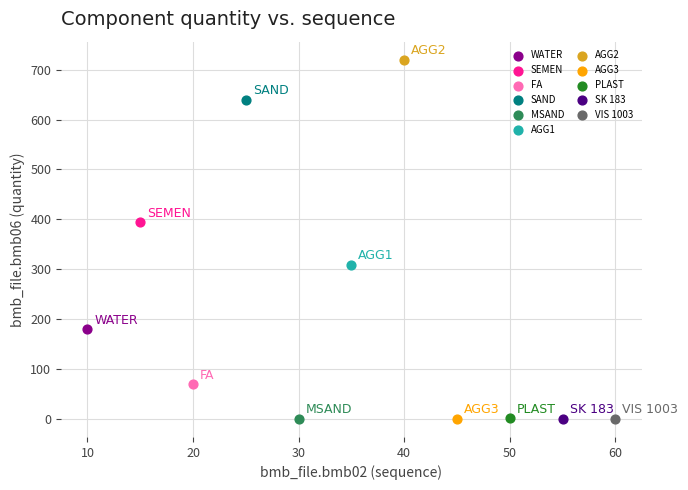

What are all the series names shown in the legend?

WATER, SEMEN, FA, SAND, MSAND, AGG1, AGG2, AGG3, PLAST, SK 183, VIS 1003